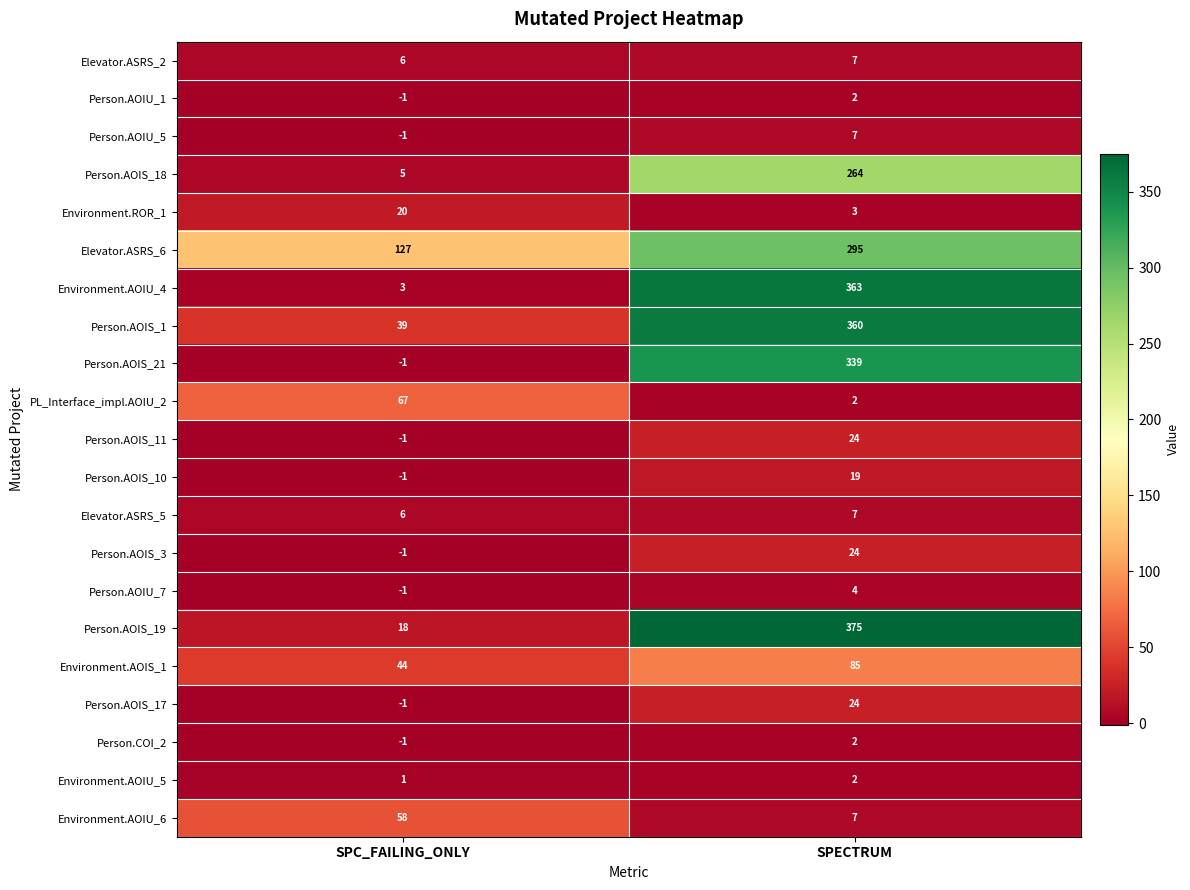

Which series has the widest spread of values?

Environment.AOIU_4